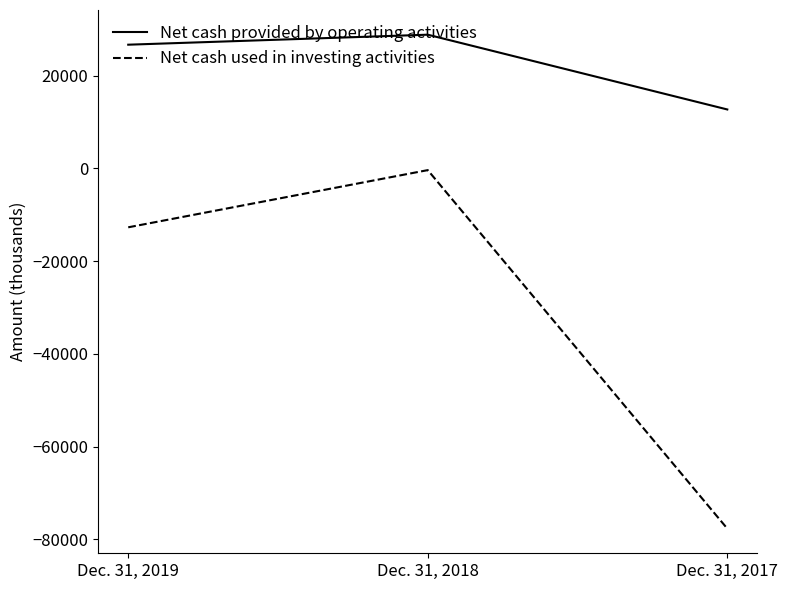

What is the sum of the Net cash provided by operating activities values at Dec. 31, 2018 and Dec. 31, 2017?

41499